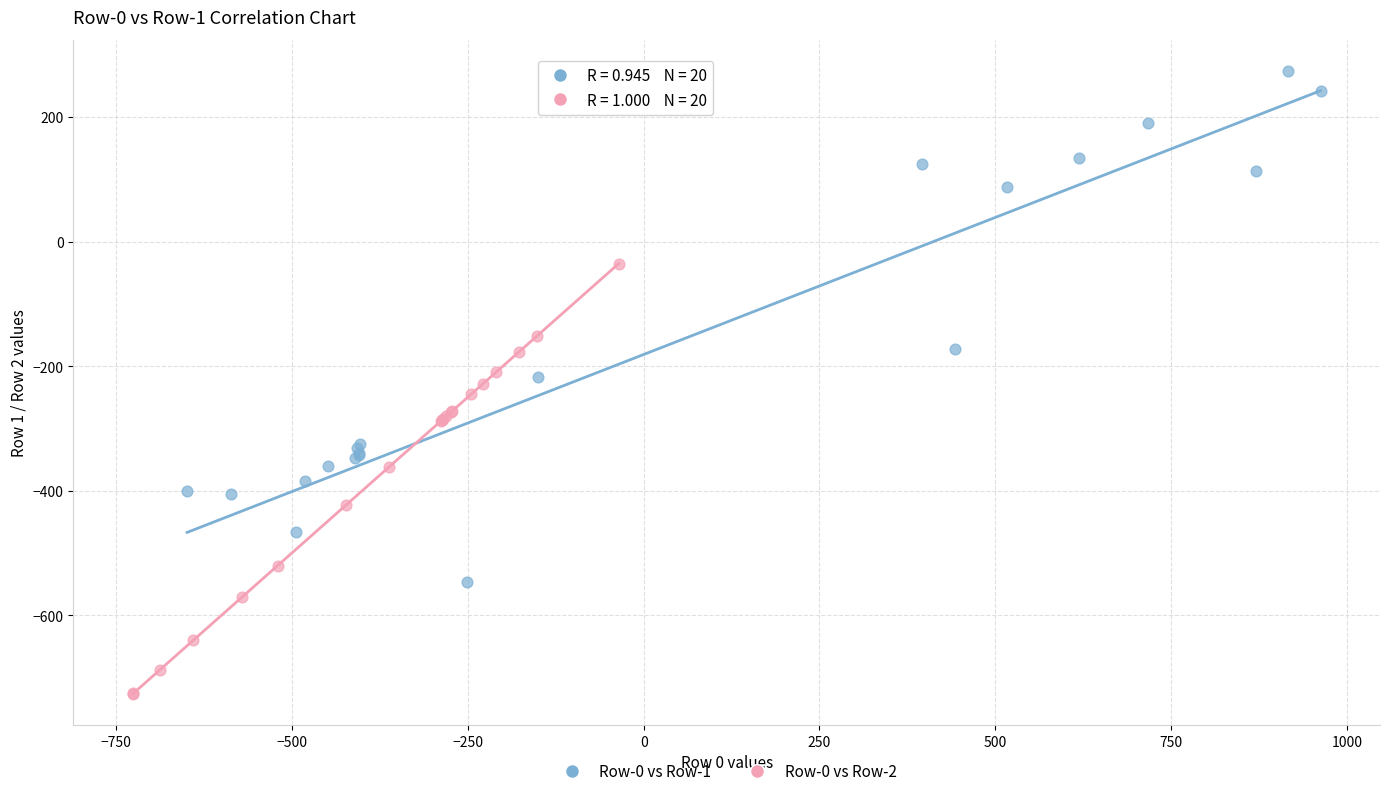

Which series reaches the maximum Y coordinate?

Row-0 vs Row-1